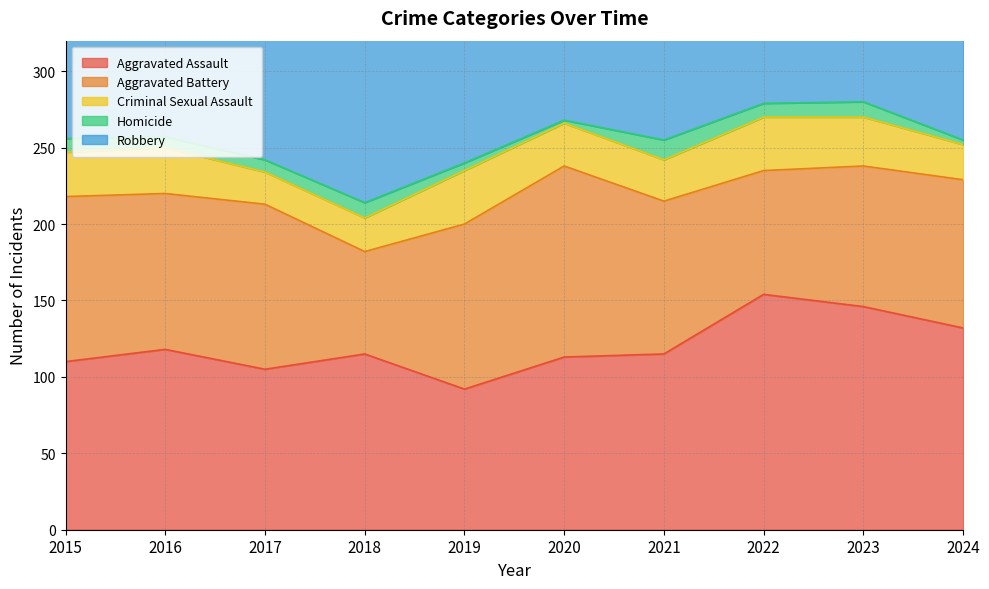

True or false: Criminal Sexual Assault and Aggravated Battery intersect in this chart.

False